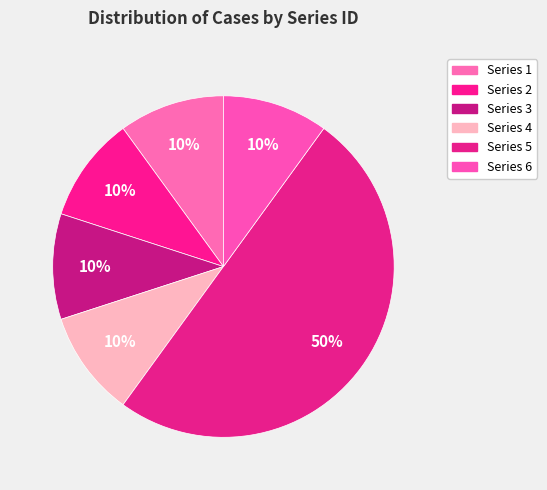

Does any single category account for the majority?

No